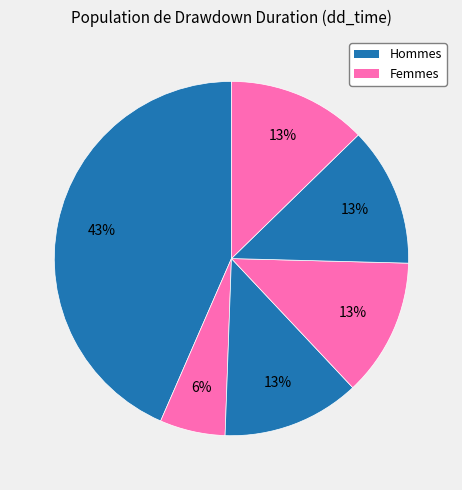

Is there any slice that represents more than half of the pie?

No